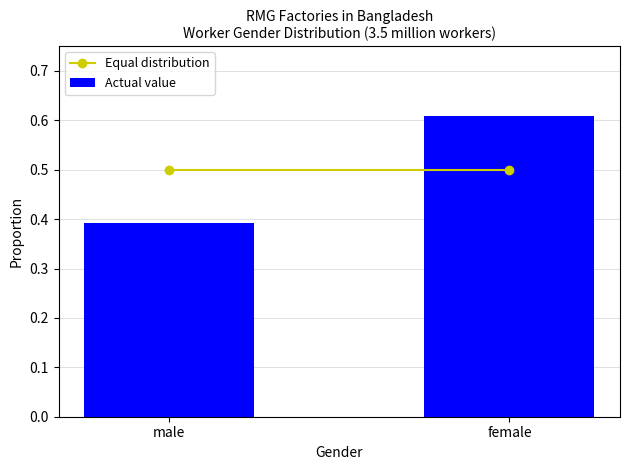

What position from the left is female?

2